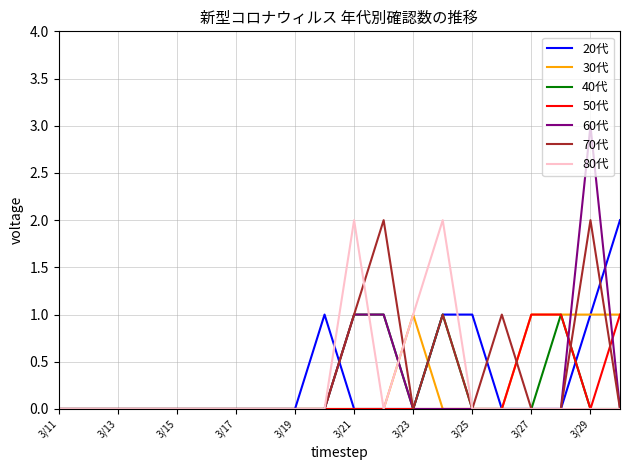

What is the maximum value shown in the chart?

3